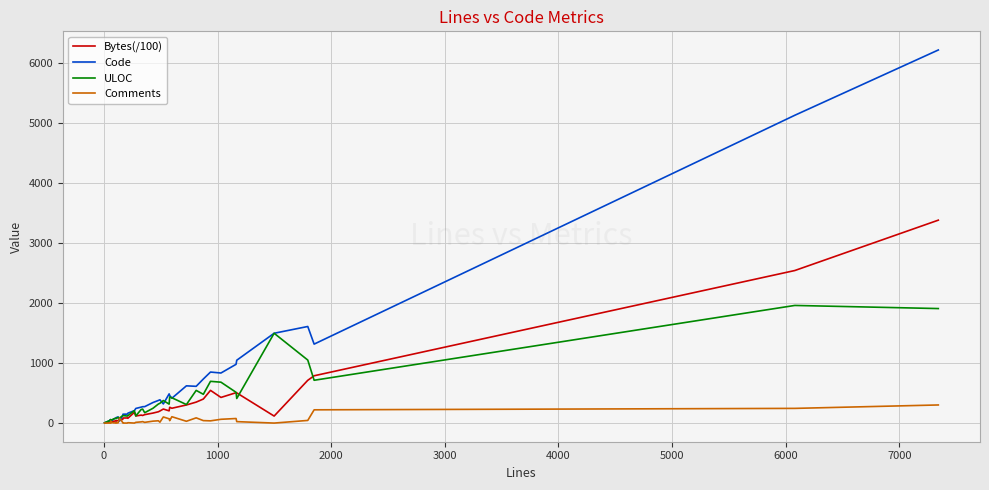

Which series has the largest total across all categories?

Code